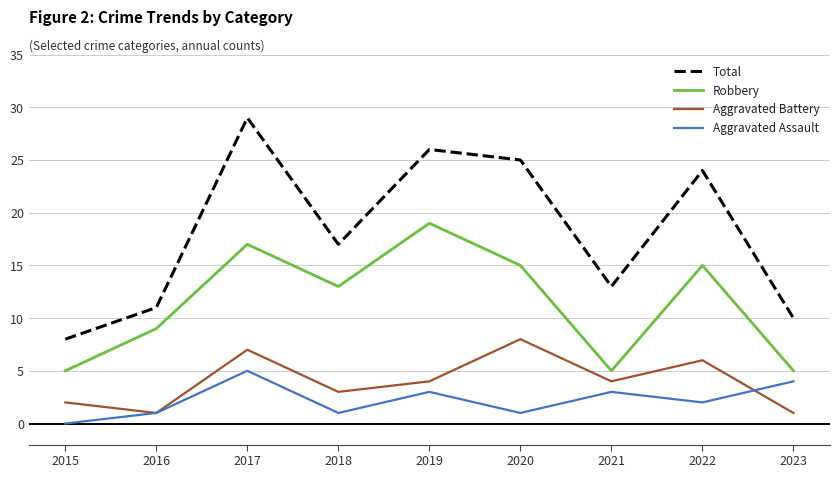

Where does the Aggravated Battery series first go above 4?

2017